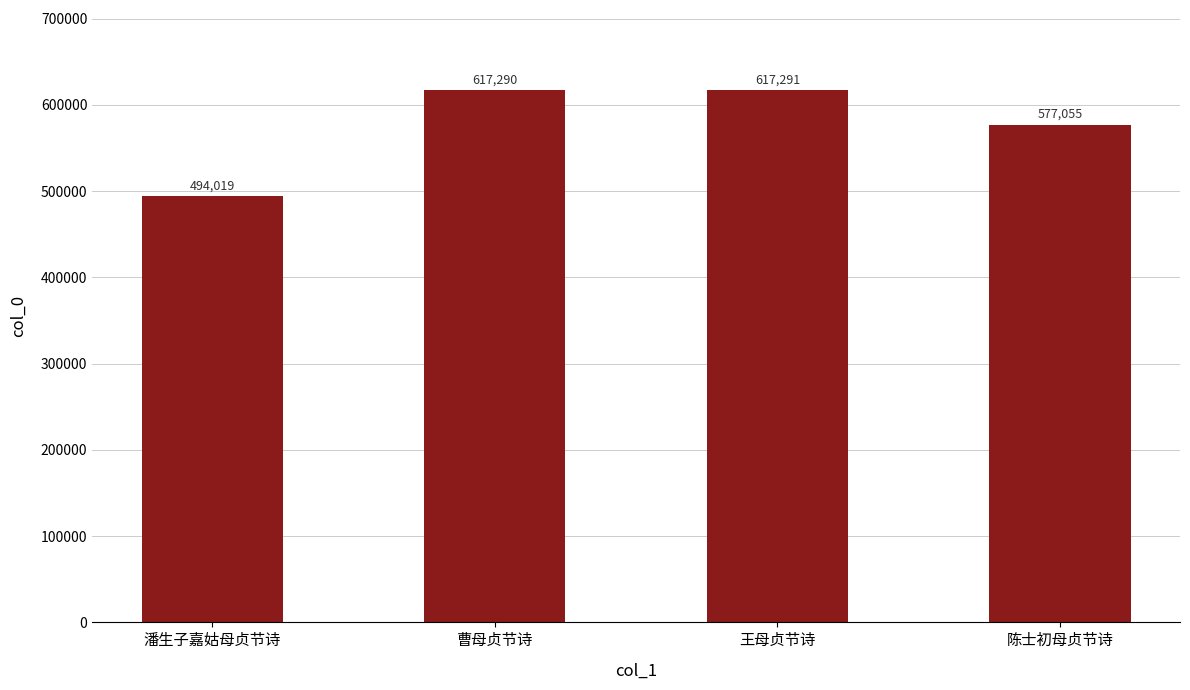

Rank the categories by value from lowest to highest.

潘生子嘉姑母贞节诗, 陈士初母贞节诗, 曹母贞节诗, 王母贞节诗